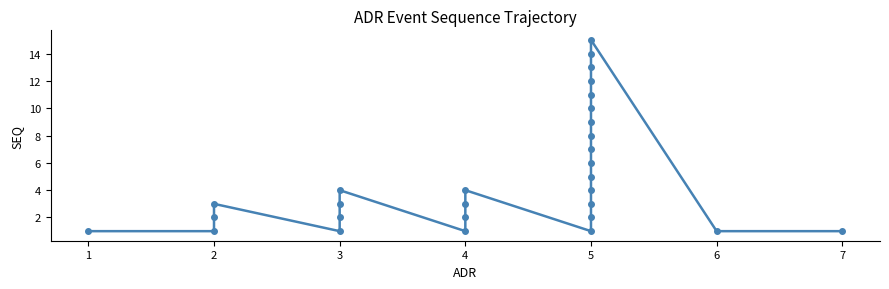

The chart shows a value of 1 at 5. True or false?

True